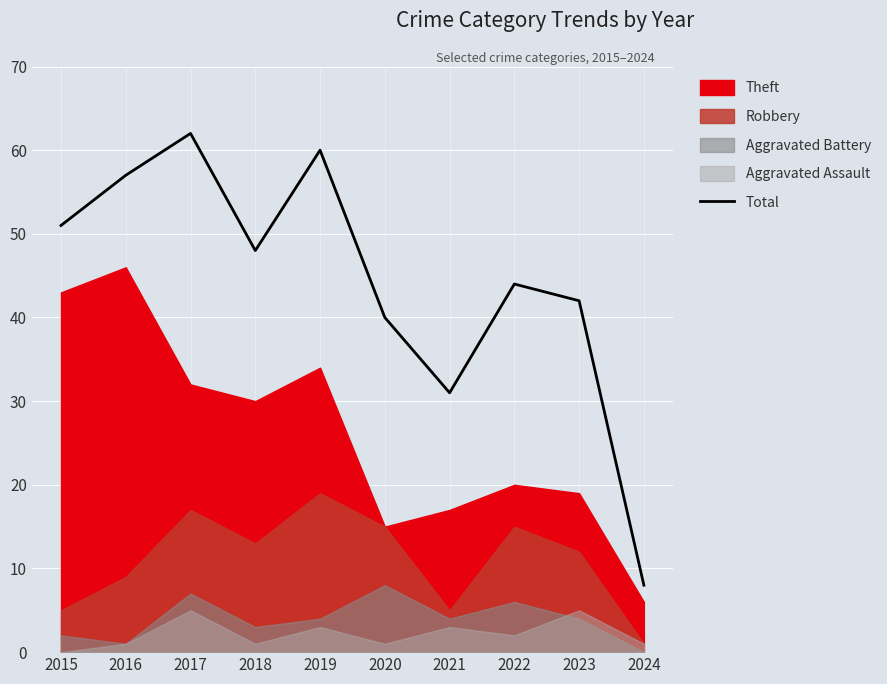

Is it true that the value at 2021 is 31?

True